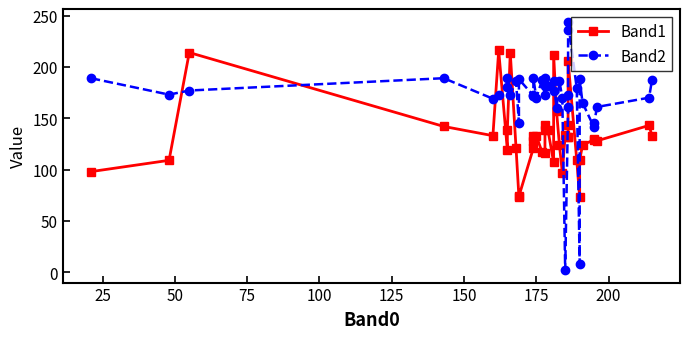

What is the difference between the second highest and second lowest values in the Band1 series?

141